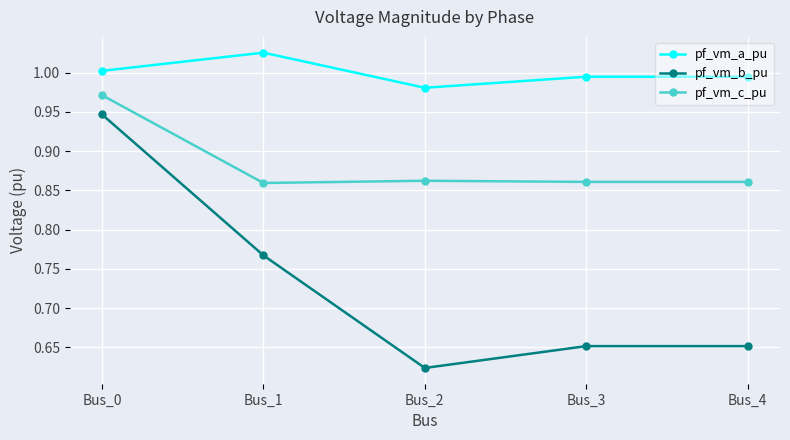

At which label does pf_vm_b_pu reach its peak?

Bus_0